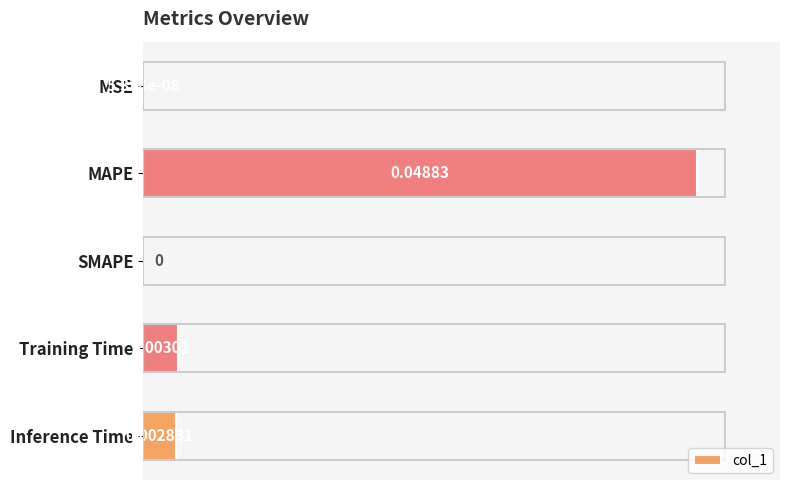

At which category does the chart reach its peak across all series?

MAPE